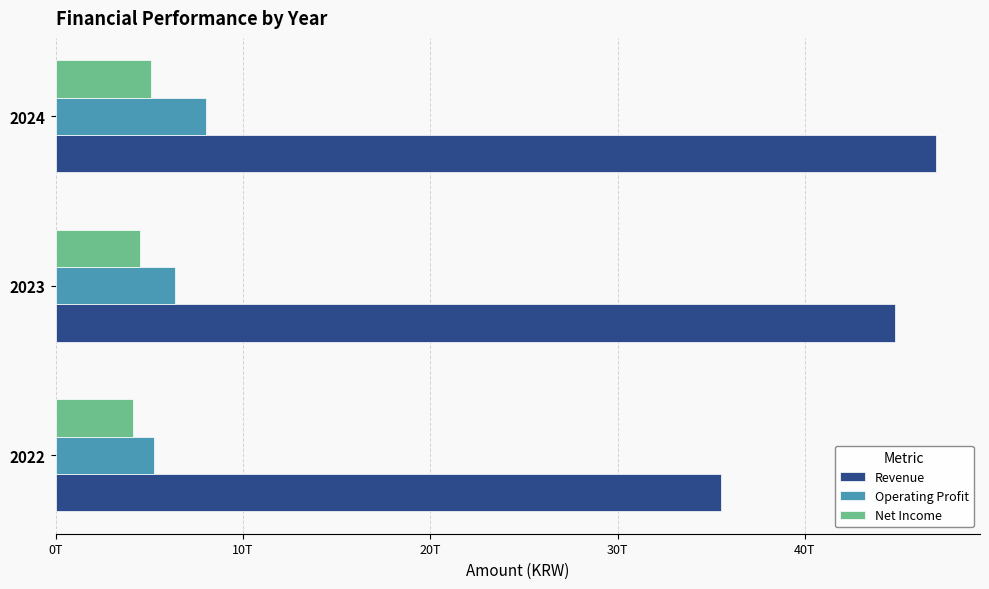

What are all the series names shown in the legend?

Revenue, Operating Profit, Net Income